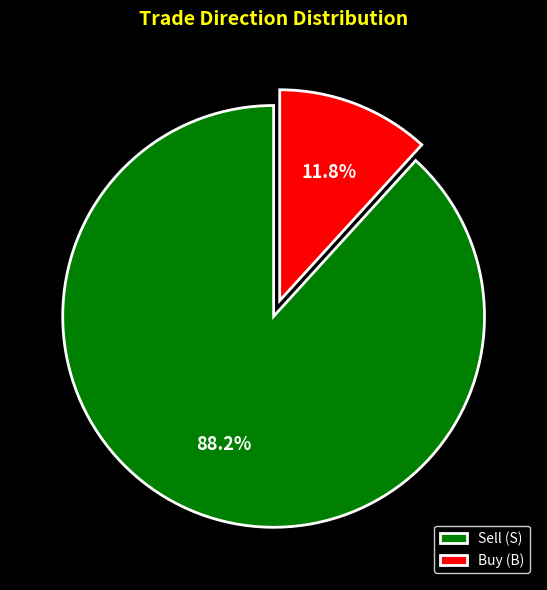

To the nearest percent, what is the average slice percentage?

50%